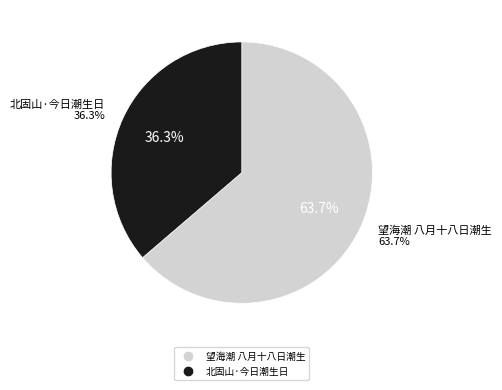

To the nearest percent, what is the average slice percentage?

50%